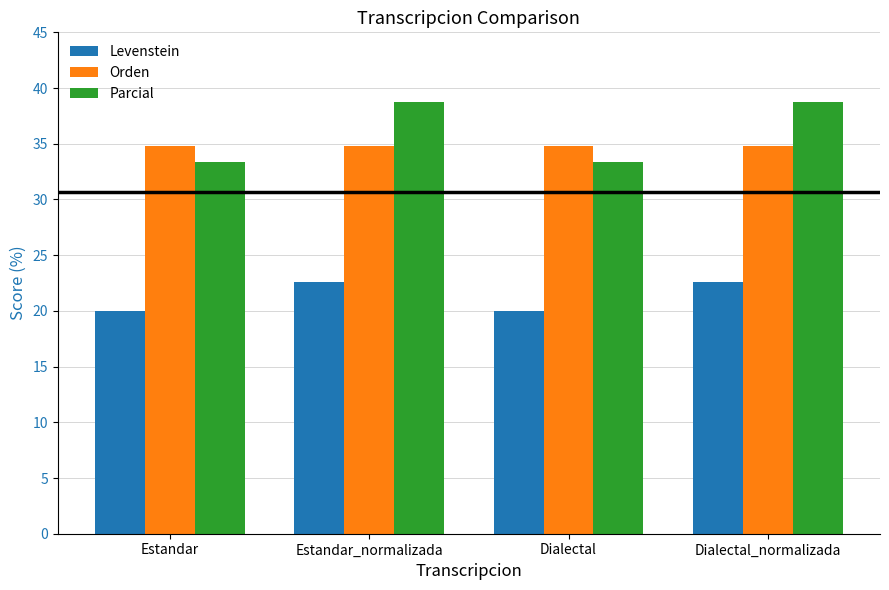

What is the highest value of the Orden series?

34.8